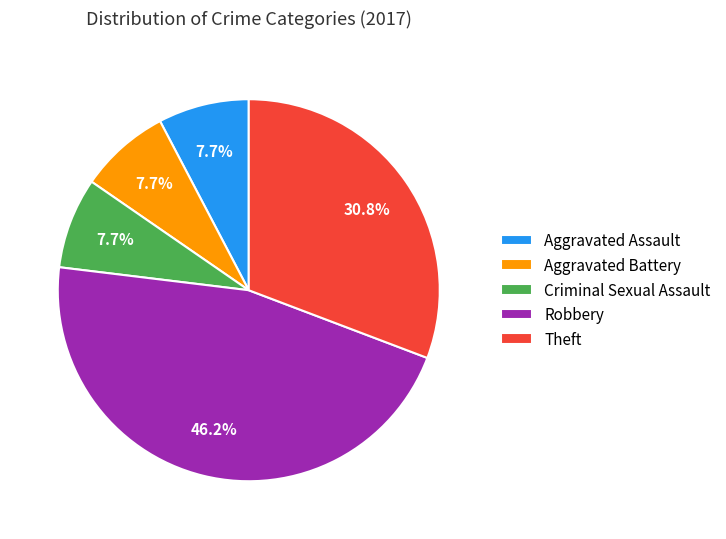

Which category has the biggest portion of the pie?

Robbery